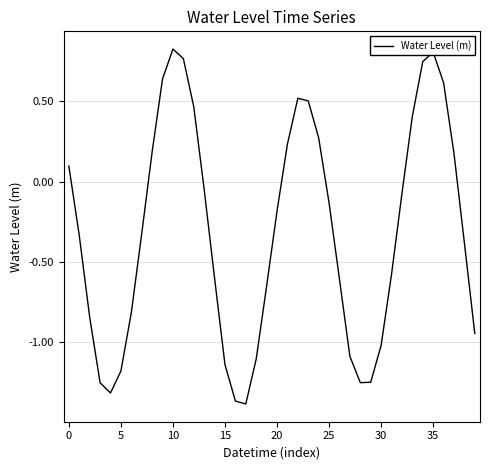

What is the difference between the second highest and second lowest values?

2.2